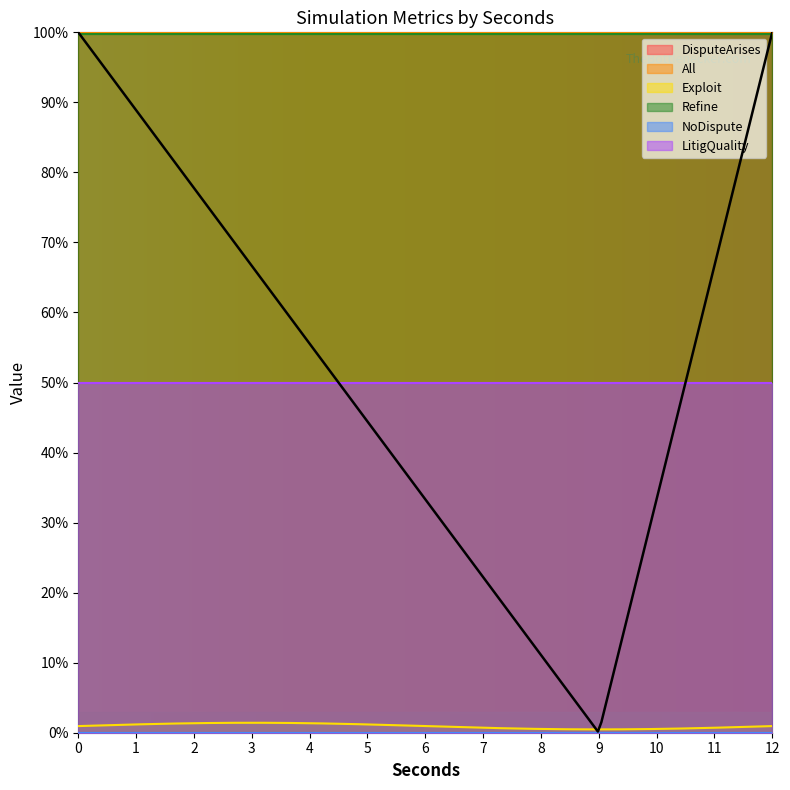

True or false: Exploit and Refine intersect in this chart.

False